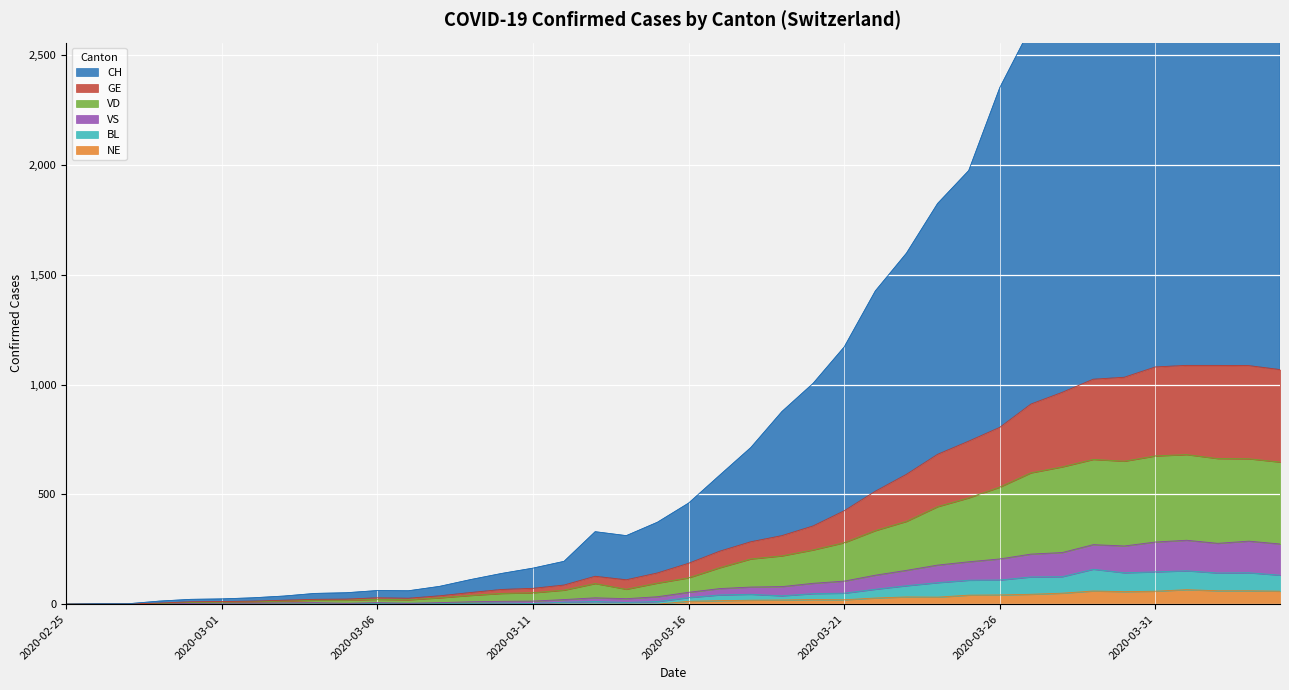

True or false: NE has a value of 28 at 2020-03-22.

True